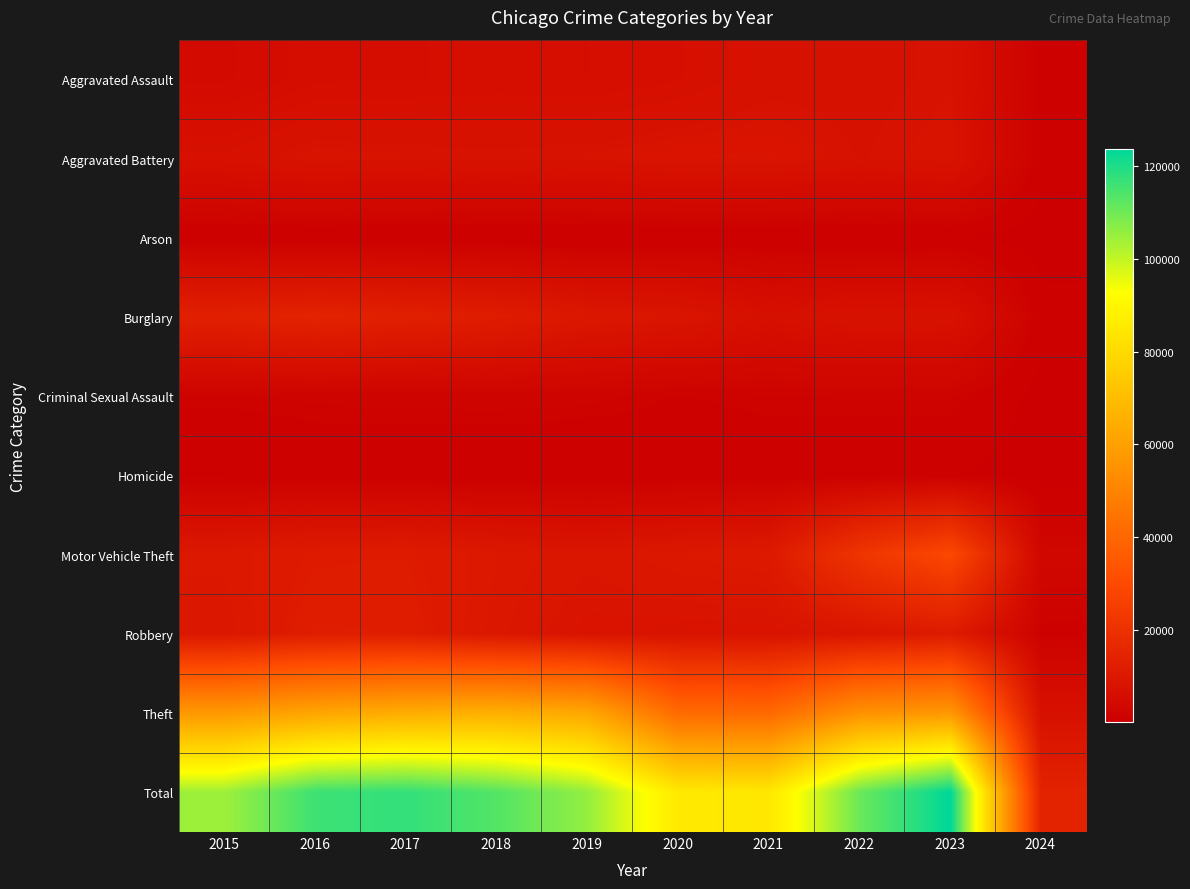

Which series has the widest spread of values?

Total